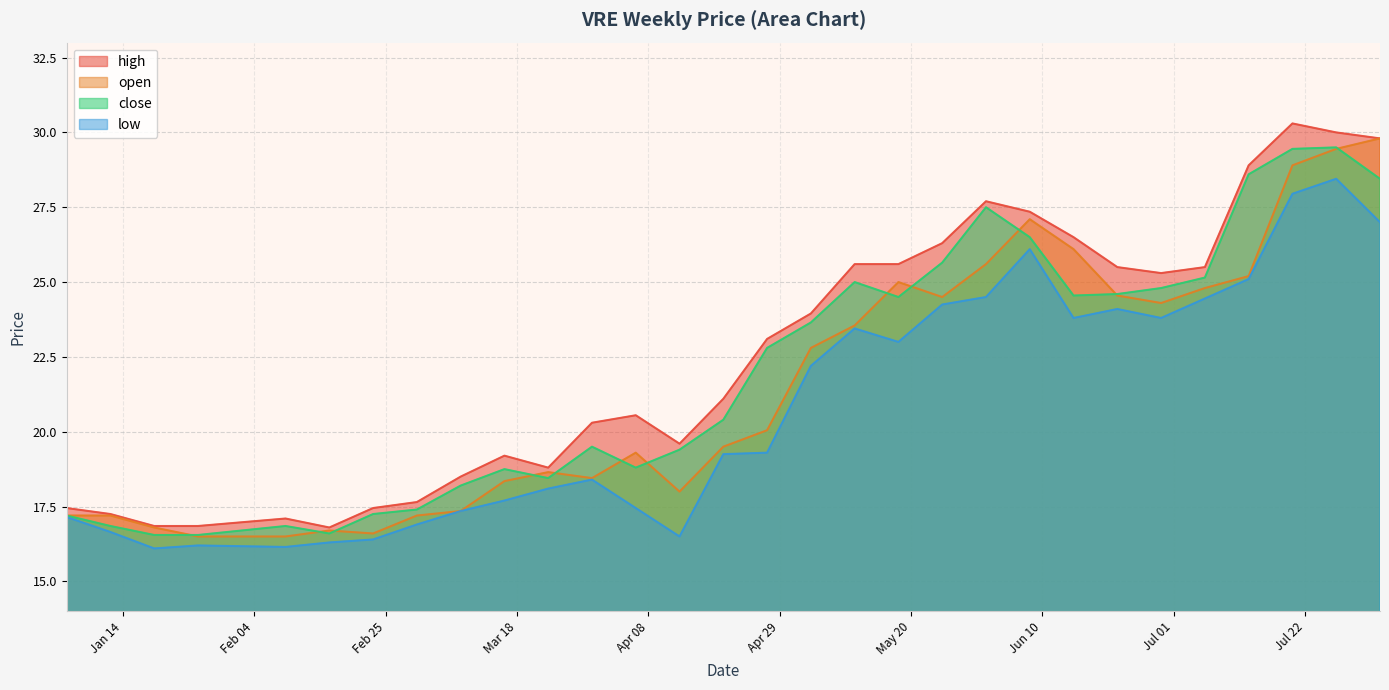

At which category does close reach its first local peak?

2025-02-09